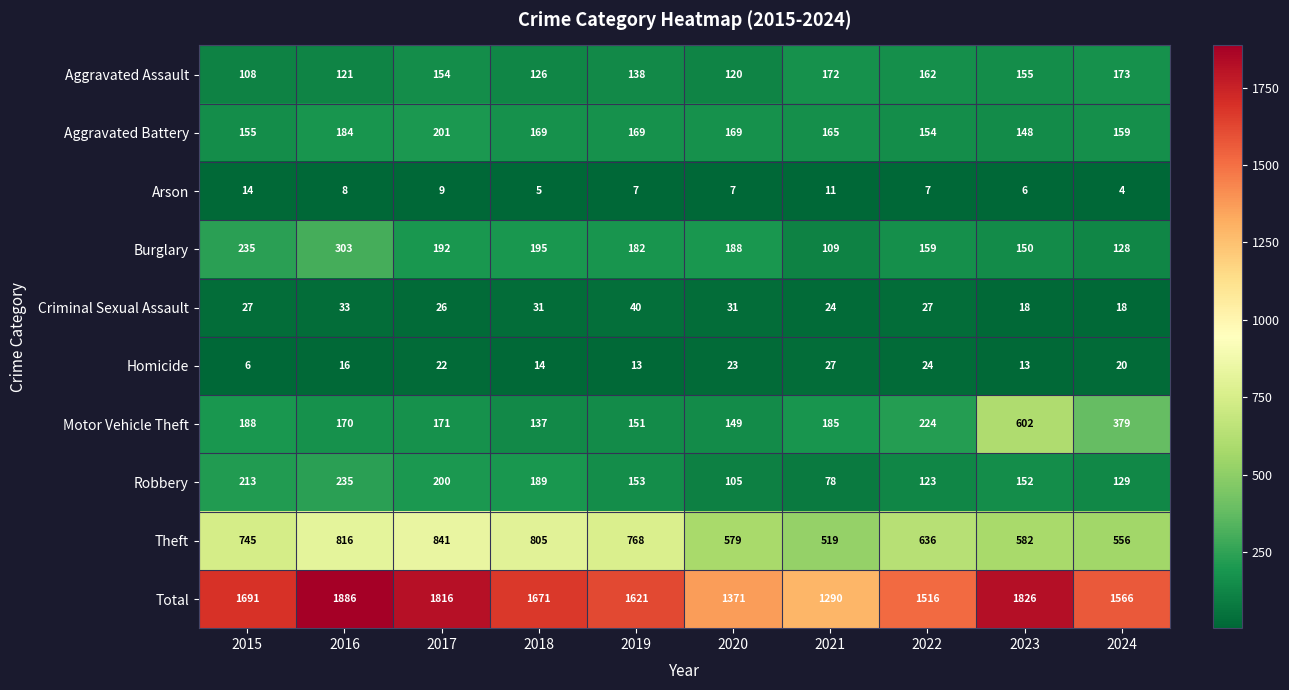

What is the difference between the Robbery values at 2017 and 2018?

11